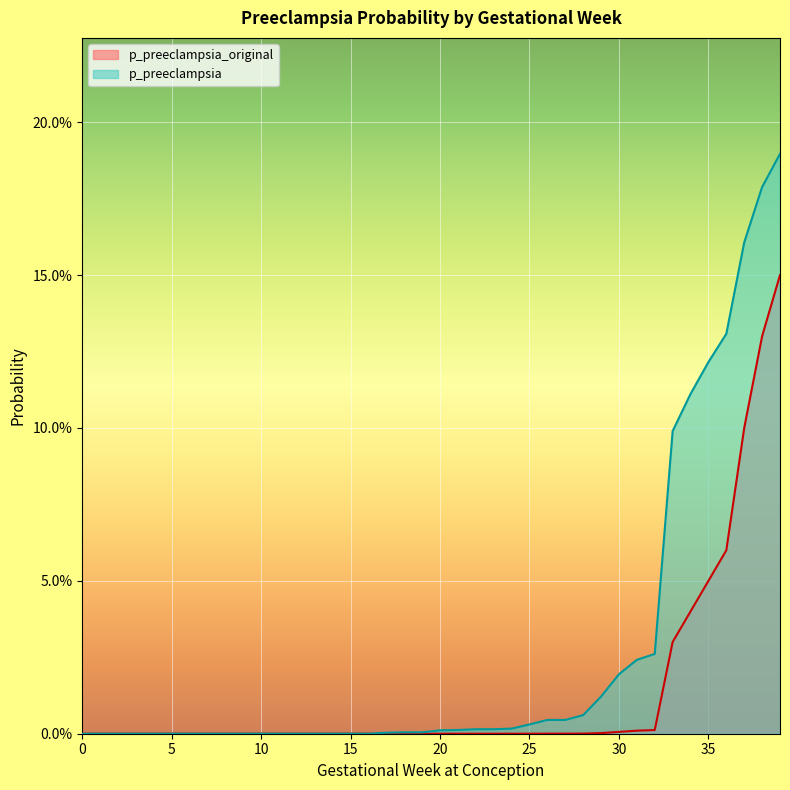

Reading left to right, transcribe all the data shown in this chart.

p_preeclampsia_original: 0=0.0	1=0.0	2=0.0	3=0.0	4=0.0	5=0.0	6=0.0	7=0.0	8=0.0	9=0.0	10=0.0	11=0.0	12=0.0	13=0.0	14=0.0	15=0.0	16=0.0	17=0.0	18=0.0	19=0.0	20=0.0	21=0.0	22=0.0	23=0.0	24=0.0	25=0.0	26=0.0	27=0.0	28=0.0	29=0.0	30=0.0	31=0.0	32=0.0	33=0.0	34=0.0	35=0.1	36=0.1	37=0.1	38=0.1	39=0.1
p_preeclampsia: 0=0.0	1=0.0	2=0.0	3=0.0	4=0.0	5=0.0	6=0.0	7=0.0	8=0.0	9=0.0	10=0.0	11=0.0	12=0.0	13=0.0	14=0.0	15=0.0	16=0.0	17=0.0	18=0.0	19=0.0	20=0.0	21=0.0	22=0.0	23=0.0	24=0.0	25=0.0	26=0.0	27=0.0	28=0.0	29=0.0	30=0.0	31=0.0	32=0.0	33=0.1	34=0.1	35=0.1	36=0.1	37=0.2	38=0.2	39=0.2